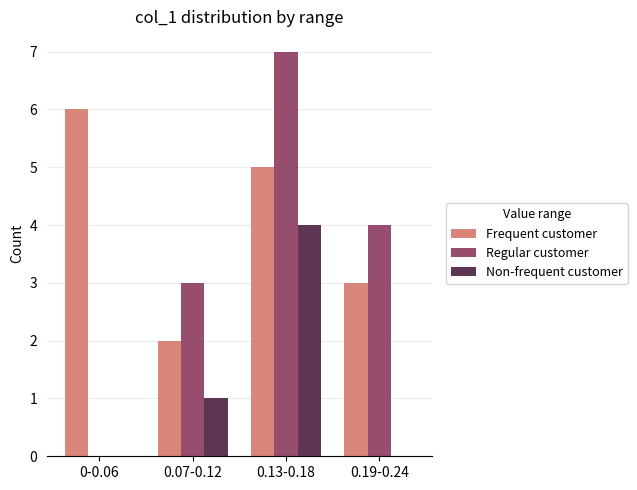

Reading right to left, transcribe all the data shown in this chart.

Frequent customer: 3	5	2	6
Regular customer: 4	7	3	0
Non-frequent customer: 0	4	1	0